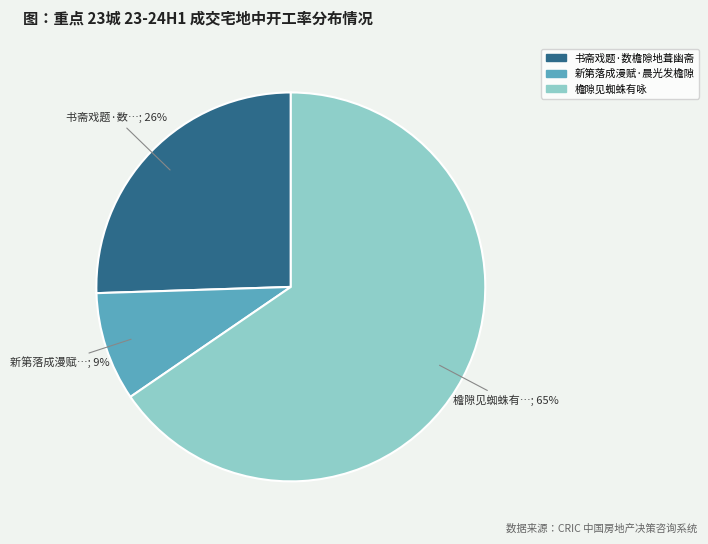

Does 新第落成漫赋·晨光发檐隙 account for over 50% of the chart?

No